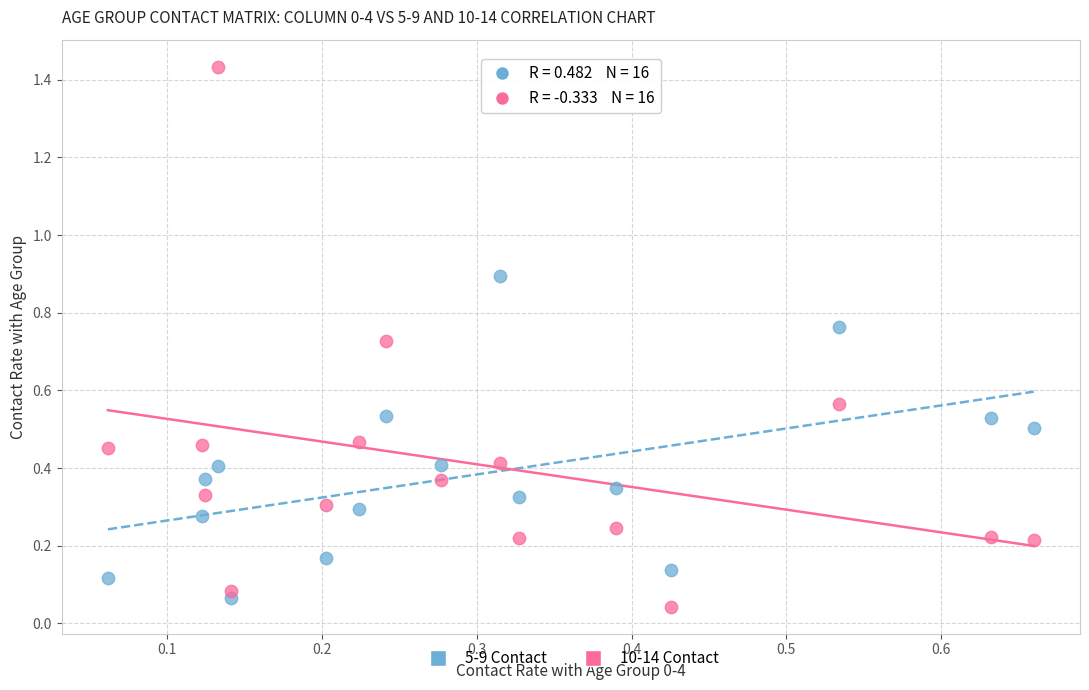

How many data points are displayed?

32